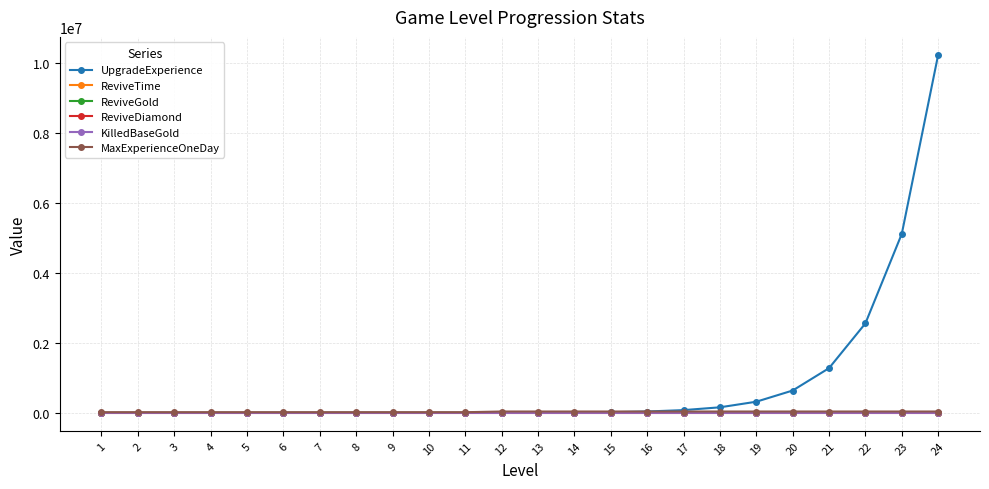

At which category is the sum across all series the highest?

24